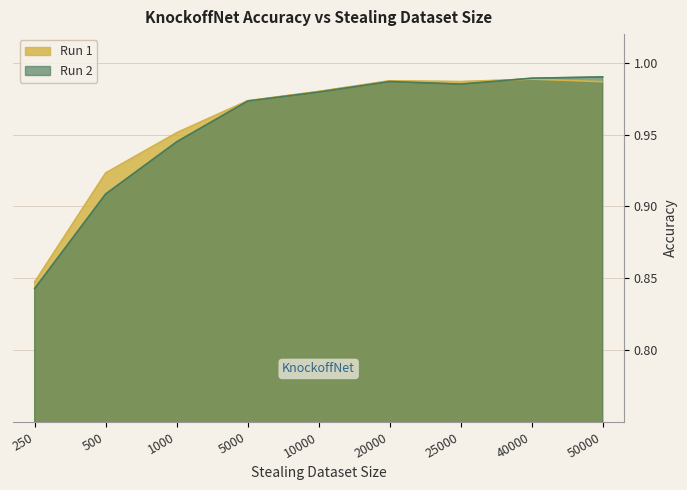

How many lines are shown in the chart?

2